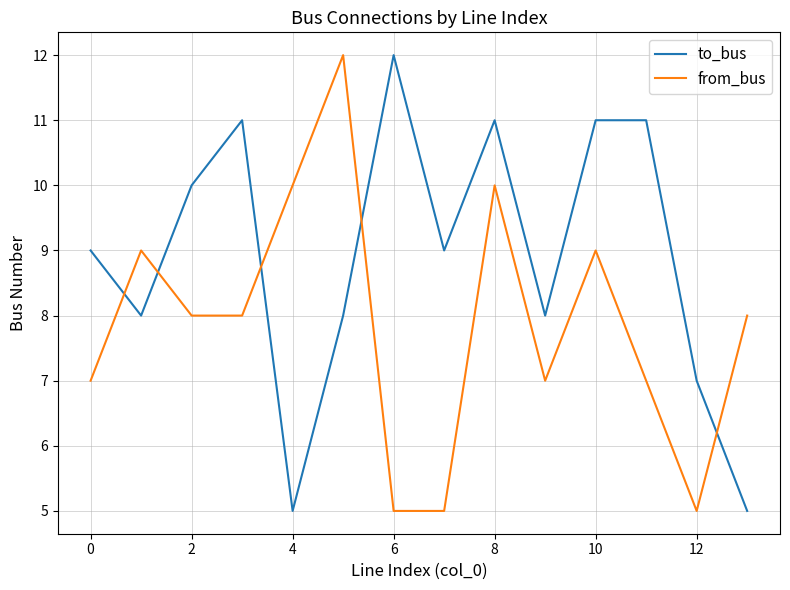

How many lines are shown in the chart?

2